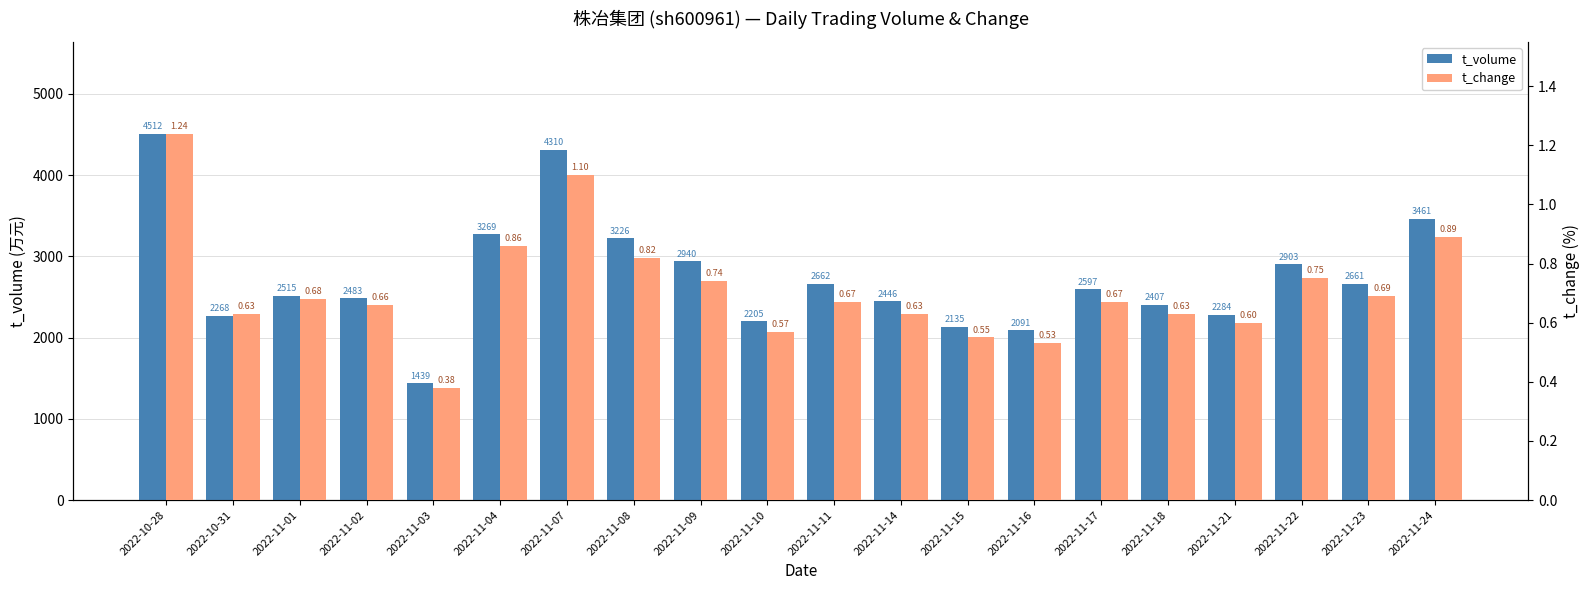

Rank the series at 2022-11-10 from lowest to highest value.

t_change, t_volume